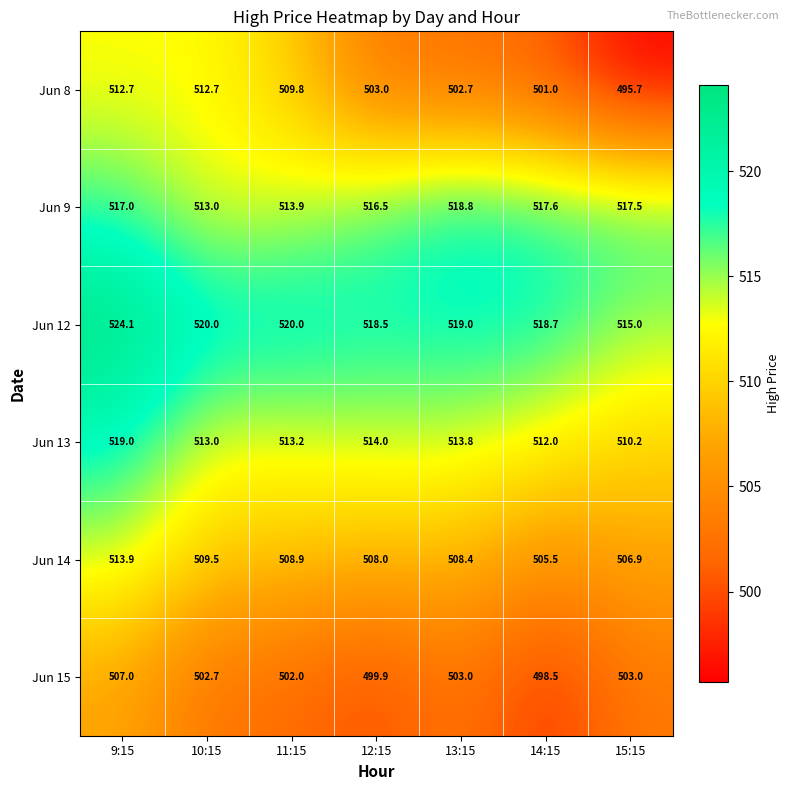

Is it true that Jun 14 equals 508.4 at 13:15?

True